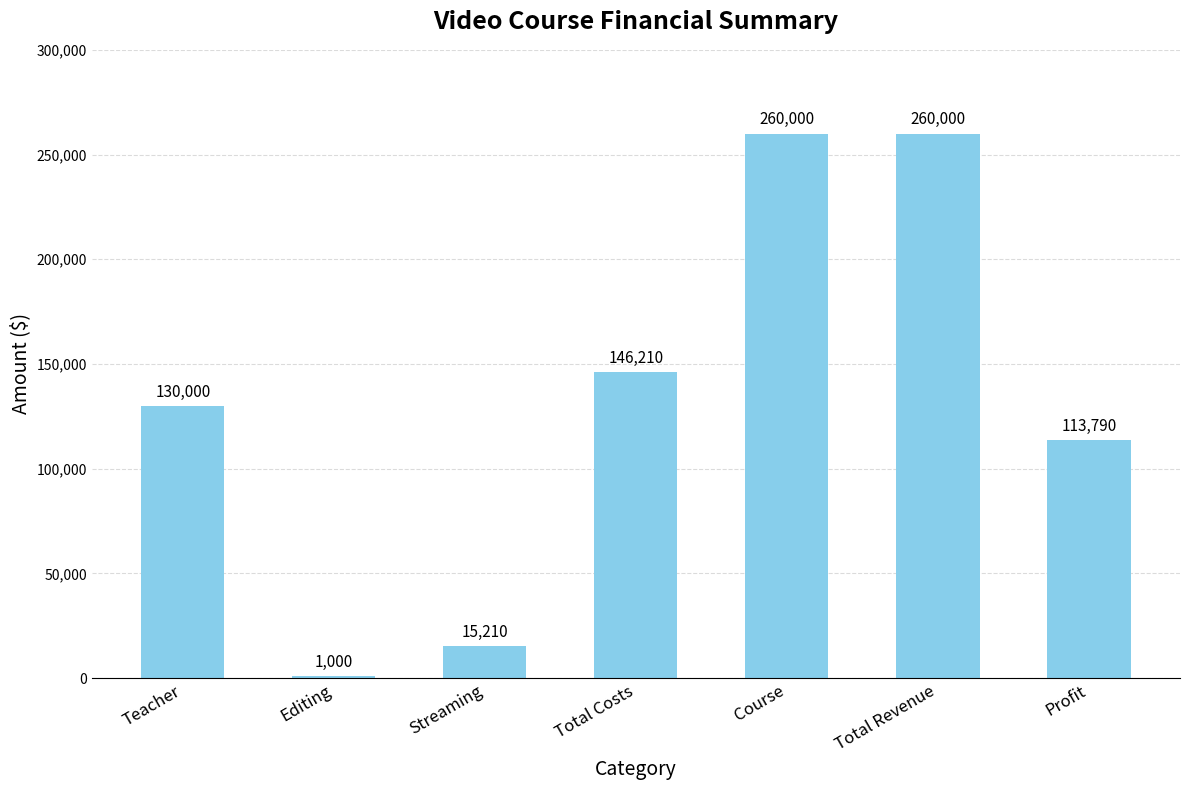

Does the chart contain any negative values?

No